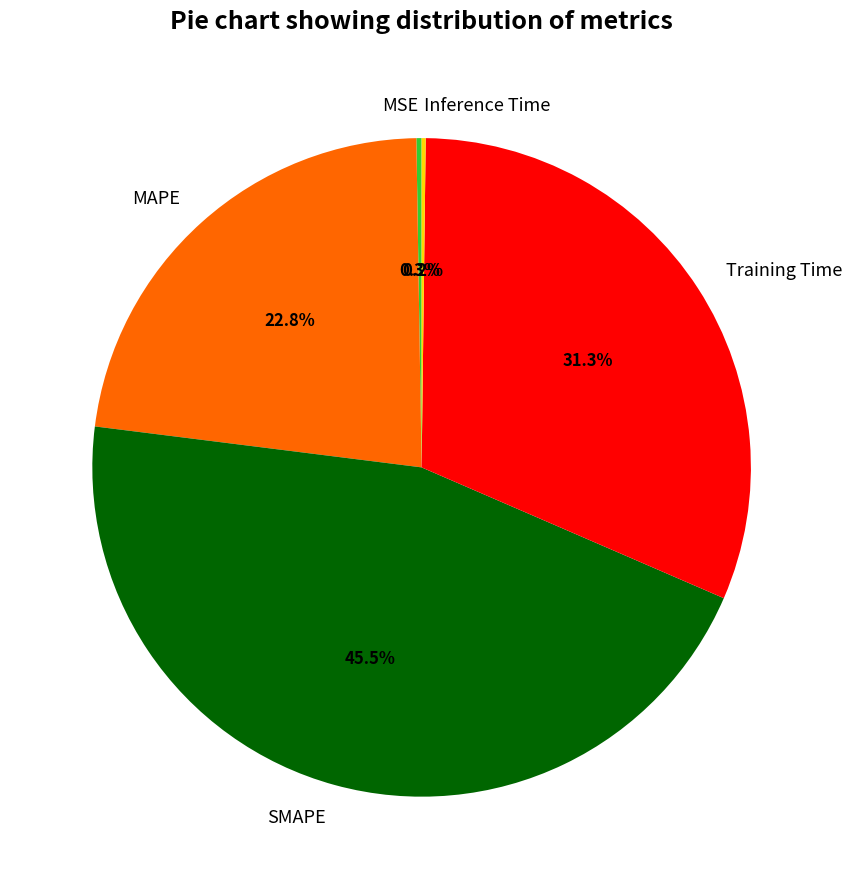

Is there a majority slice in this chart?

No